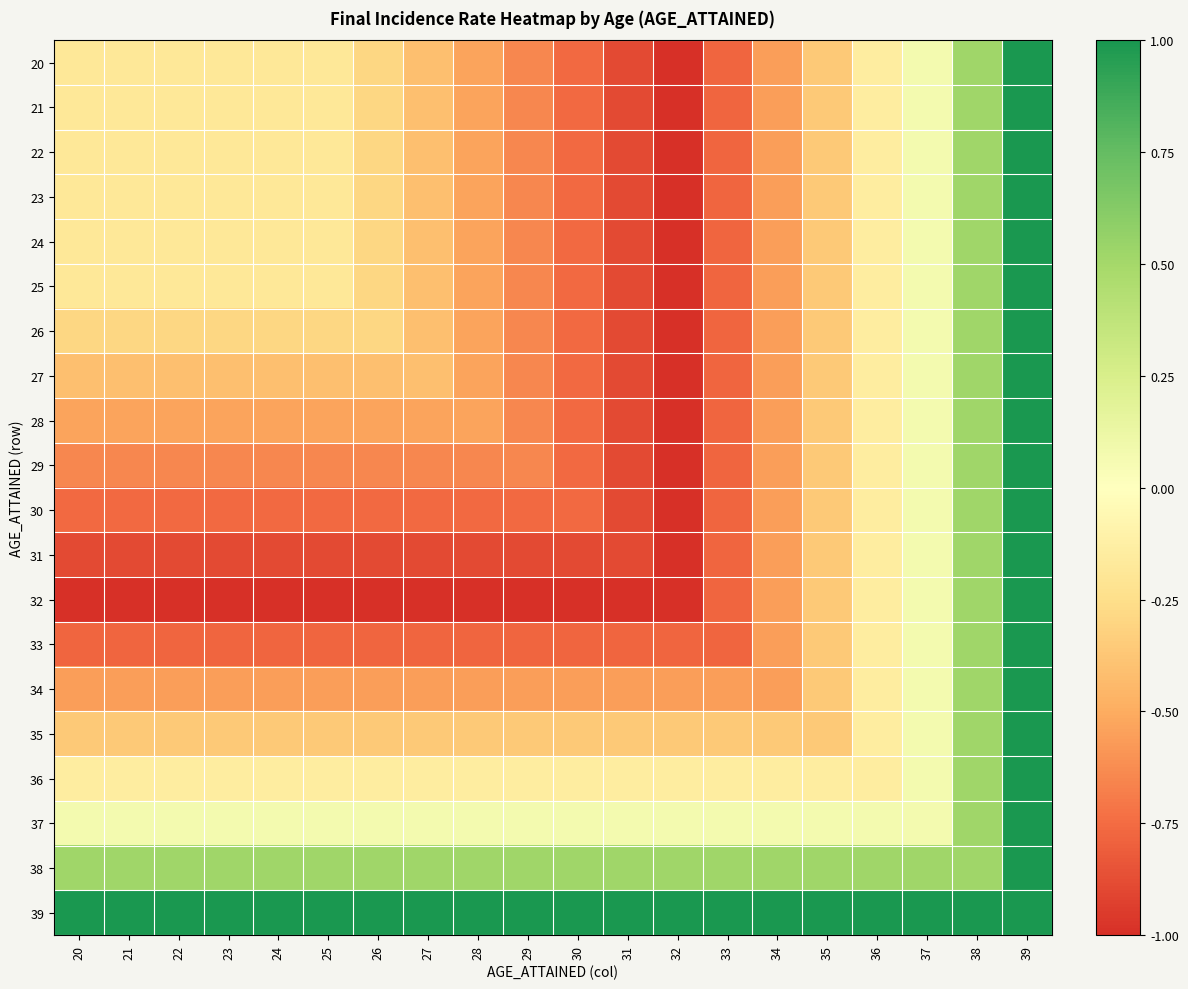

What is the maximum value shown in the chart?

1.0